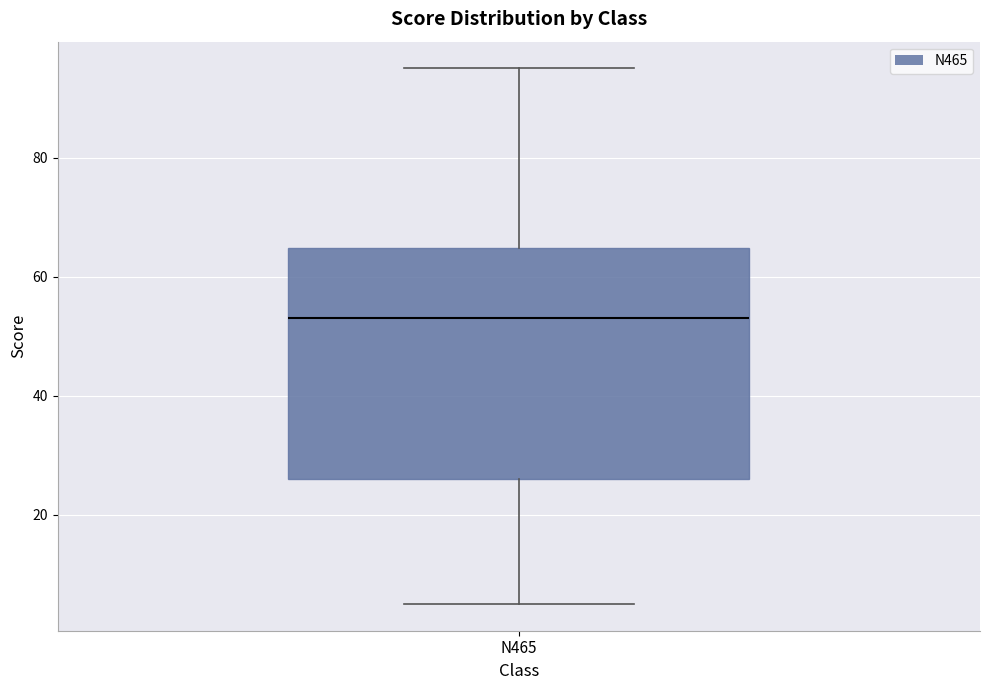

Transcribe this box plot: give where the median line is, the range the box spans, and where the two whiskers end, as read against the y-axis. The values are not printed on the chart, so give them approximately, as read against the axis.

median 54, box 26 to 64, whiskers 6 to 96